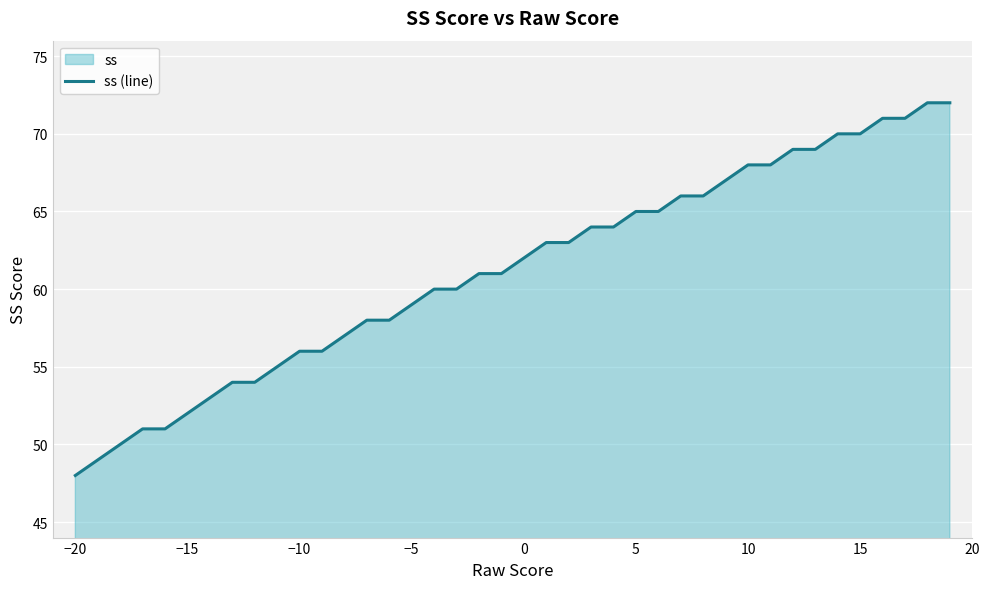

What is the value of the 27th point from the left?

65